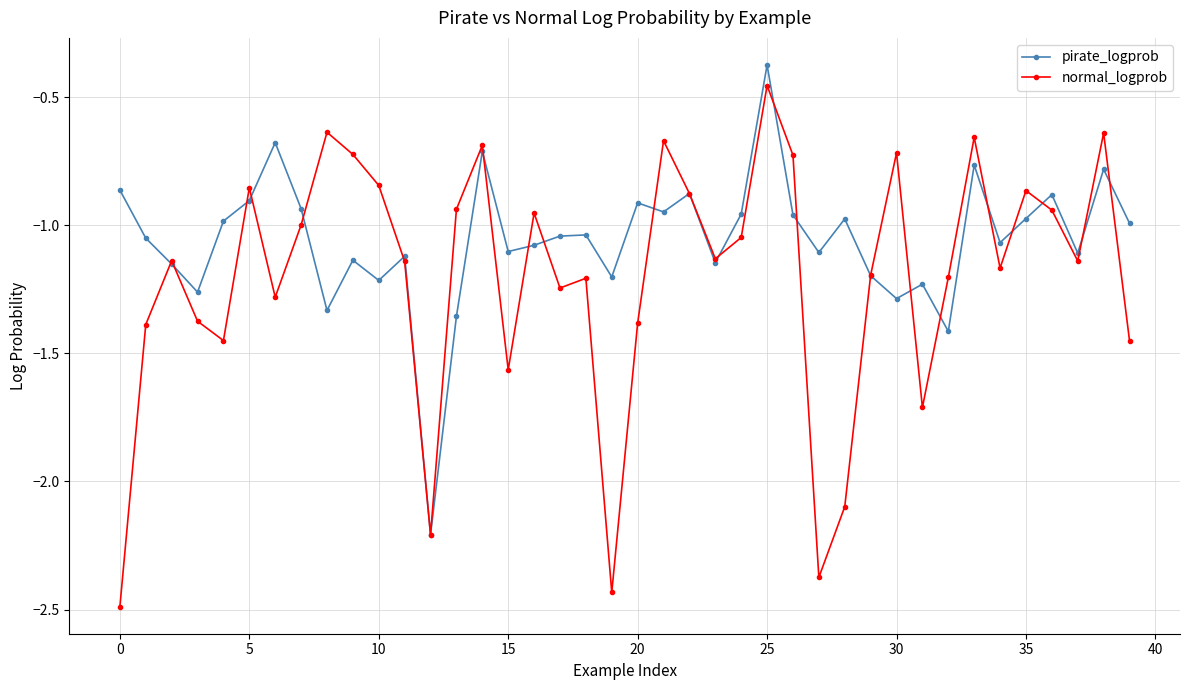

Rank the series by their average value, from lowest to highest.

normal_logprob, pirate_logprob